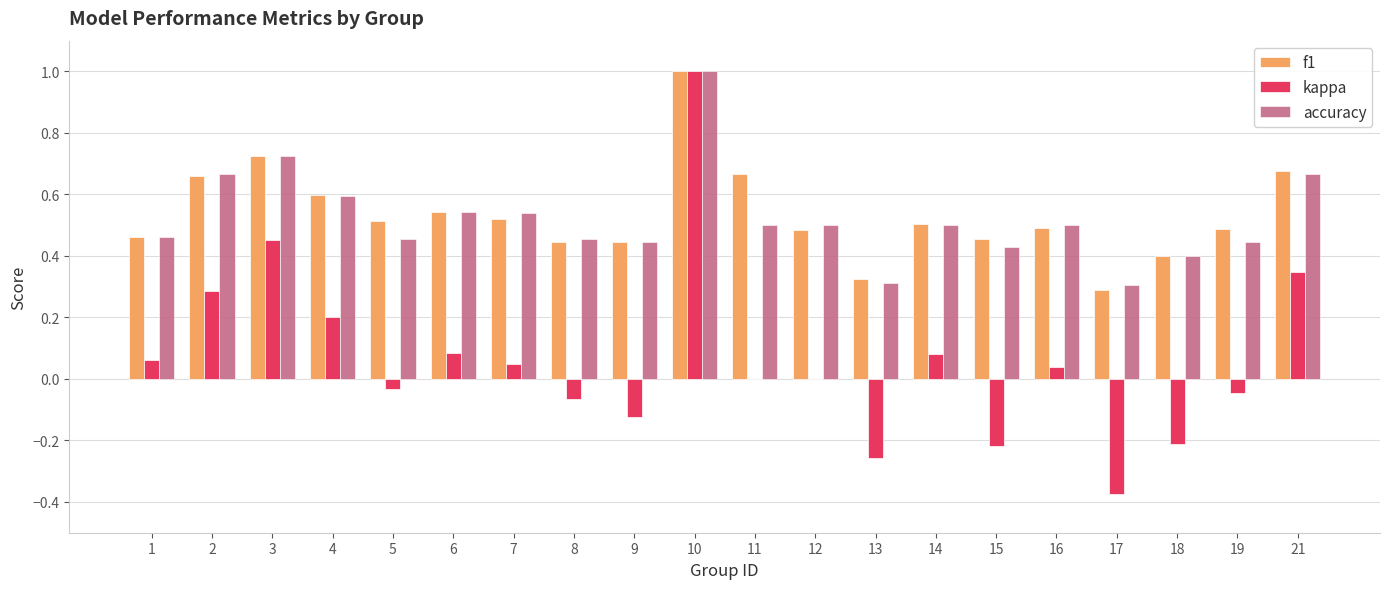

Which series changed the most between 15 and 19?

kappa